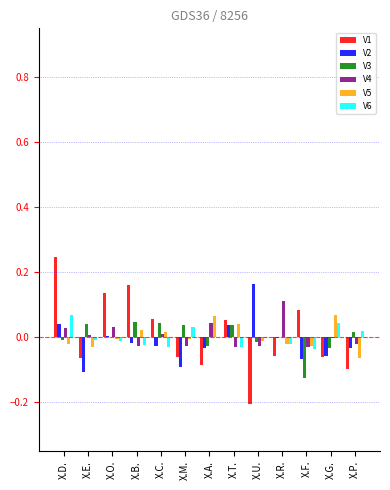

At which category is the sum across all series the highest?

X.D.